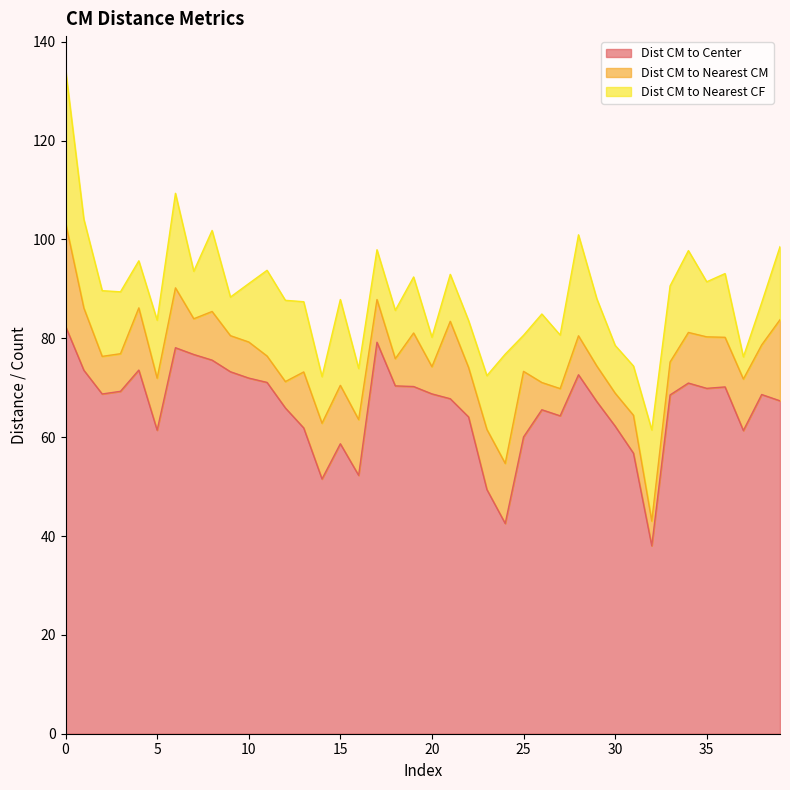

At 28, list the series in order from largest to smallest.

Dist CM to Center, Dist CM to Nearest CF, Dist CM to Nearest CM